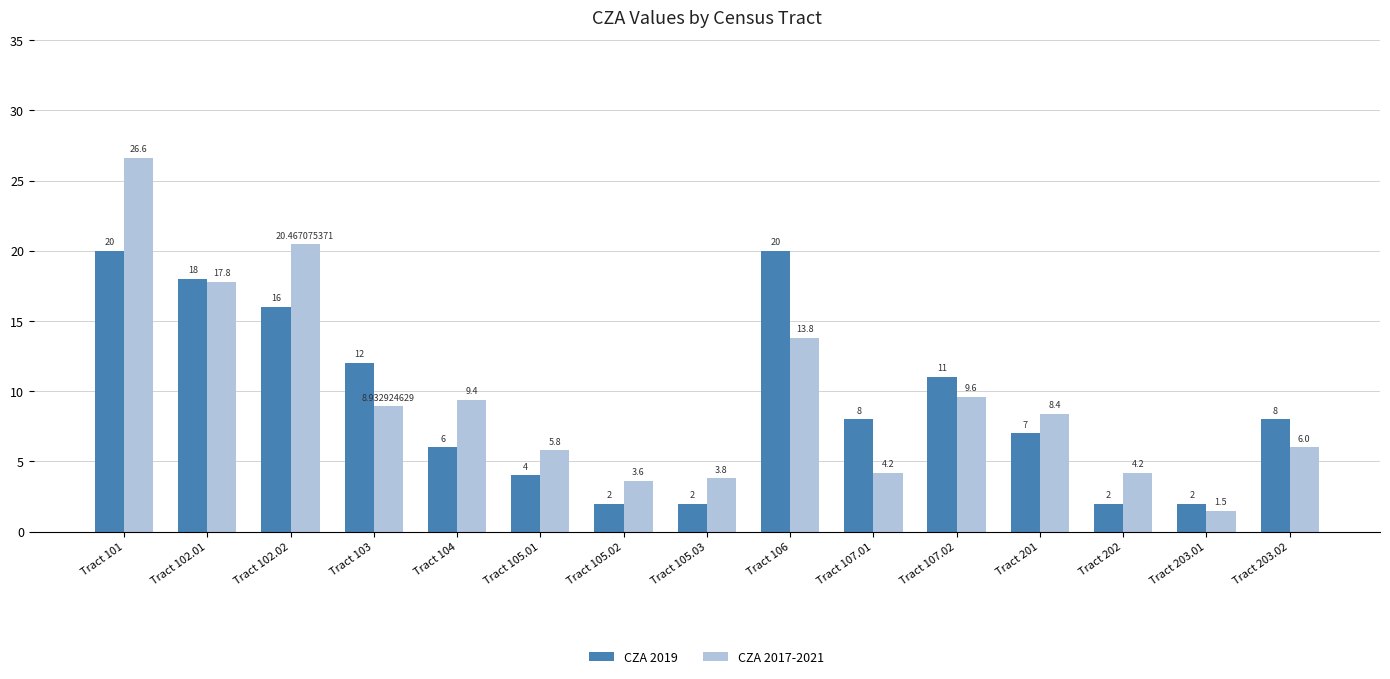

Which series has the largest range (max minus min)?

CZA 2017-2021